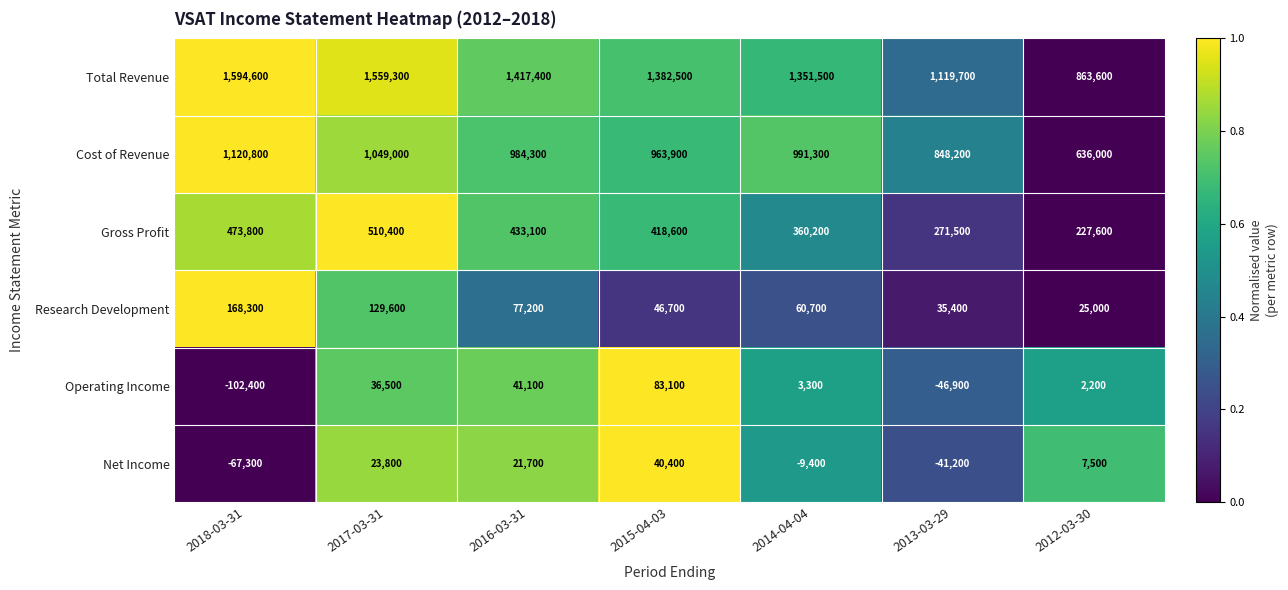

Which category has the lowest value across all series?

2018-03-31